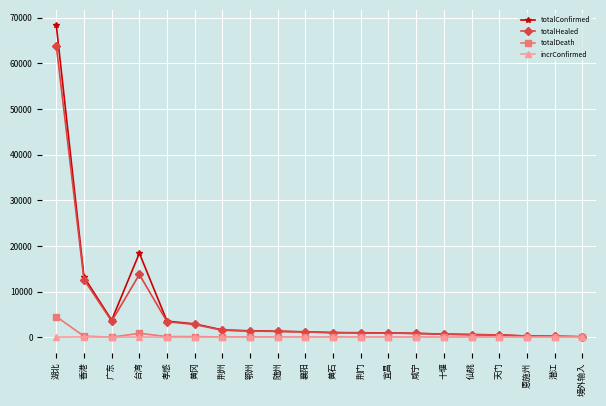

What is the approximate value of totalDeath at 十堰, to the nearest 10?

10